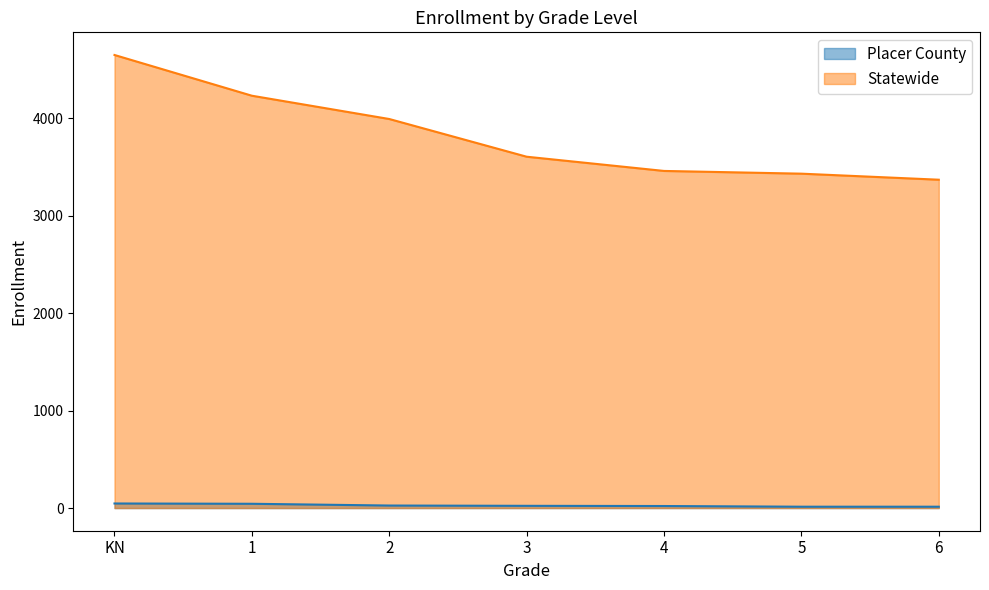

What is the label of the 4th point from the right?

3